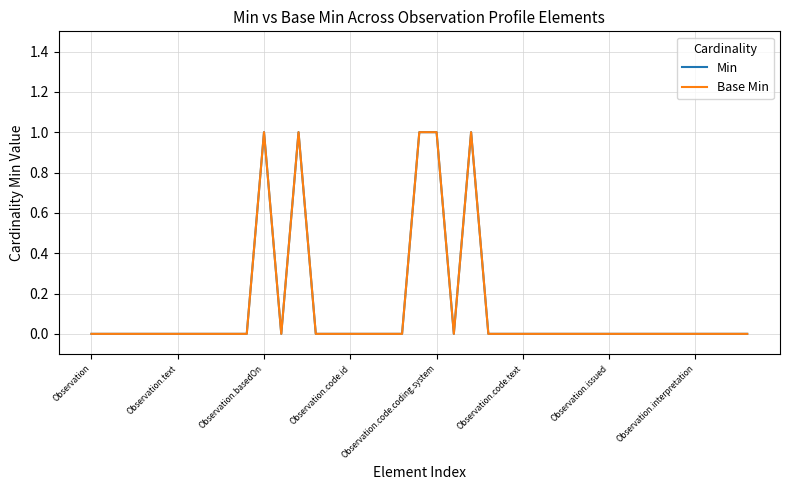

What is the label of the 3rd point from the right?

36